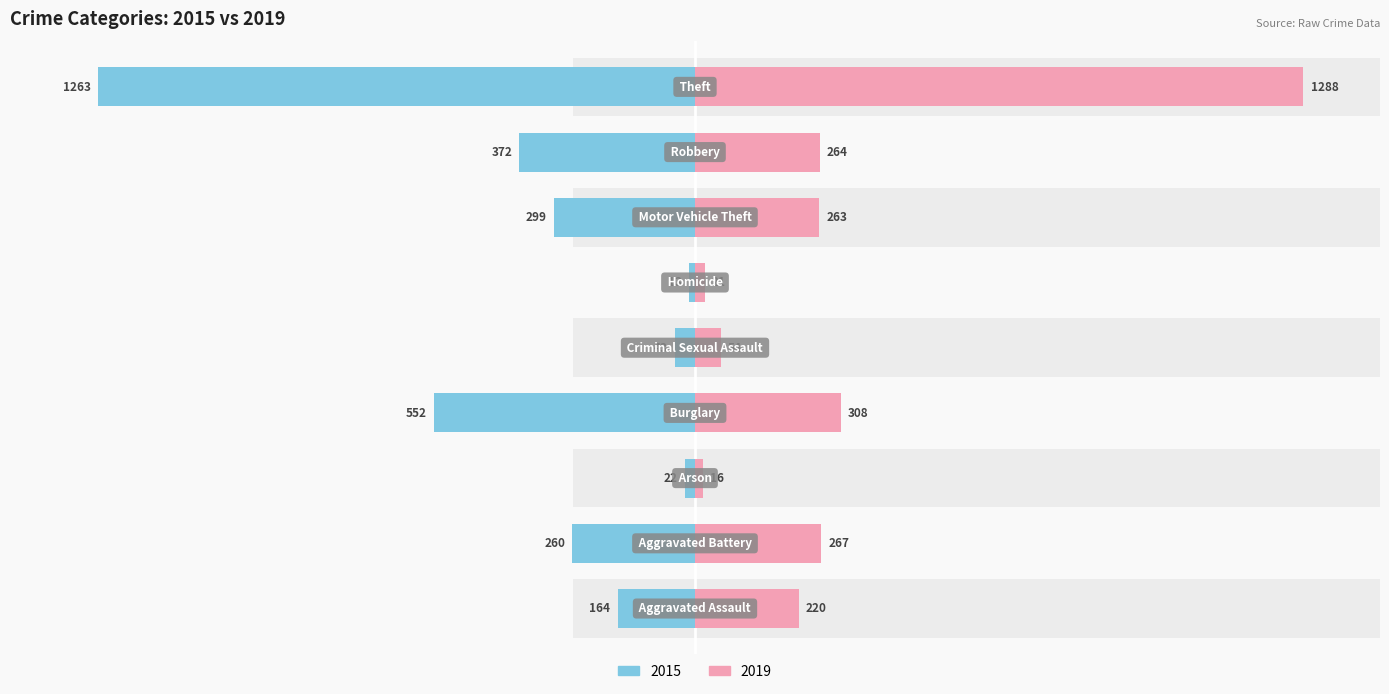

Reading left to right, list all the values displayed in this chart.

2015: 164	260	22	552	43	13	299	372	1263
2019: 220	267	16	308	54	21	263	264	1288